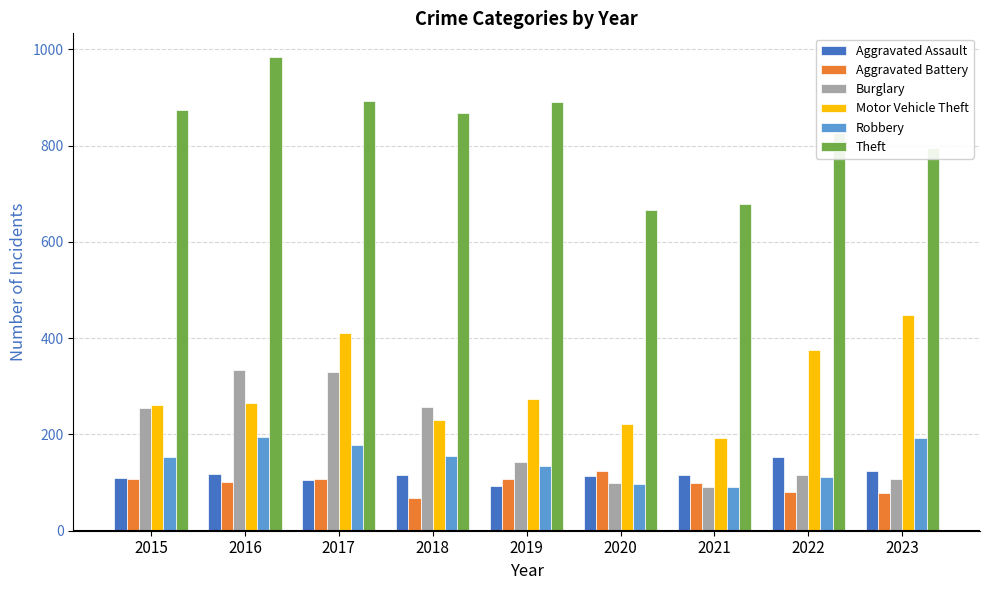

How many bars are there in each group?

6